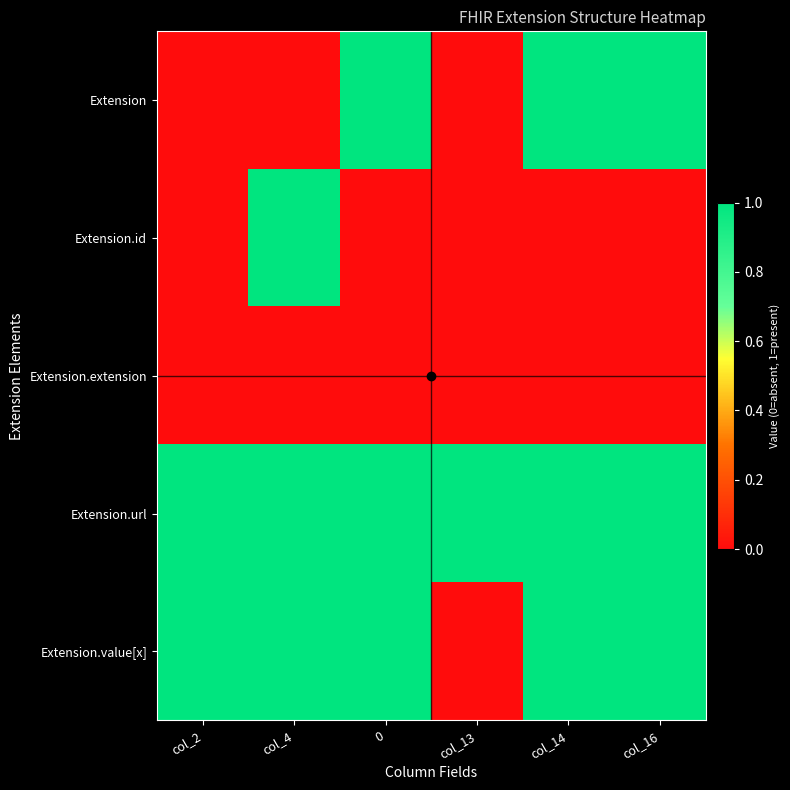

Reading left to right, extract all data points from this chart.

Extension: col_2=0	col_4=0	0=1	col_13=0	col_14=1	col_16=1
Extension.id: col_2=0	col_4=1	0=0	col_13=0	col_14=0	col_16=0
Extension.extension: col_2=0	col_4=0	0=0	col_13=0	col_14=0	col_16=0
Extension.url: col_2=1	col_4=1	0=1	col_13=1	col_14=1	col_16=1
Extension.value[x]: col_2=1	col_4=1	0=1	col_13=0	col_14=1	col_16=1